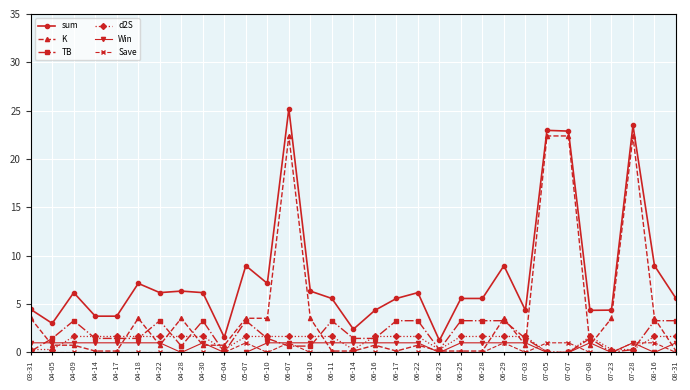

What is the label of the 12th point from the right?

06-23